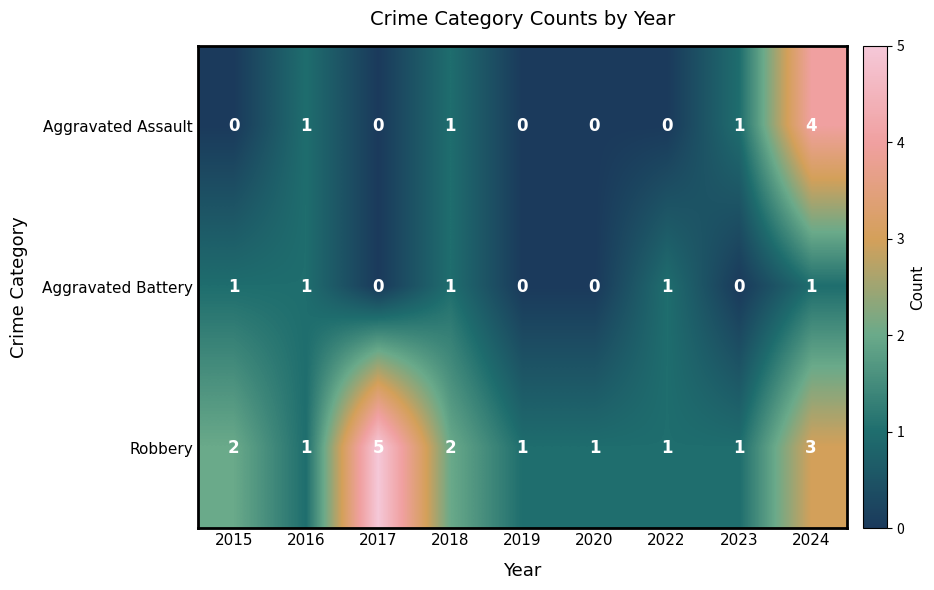

The value of Aggravated Battery at 2022 is 1. True or false?

True